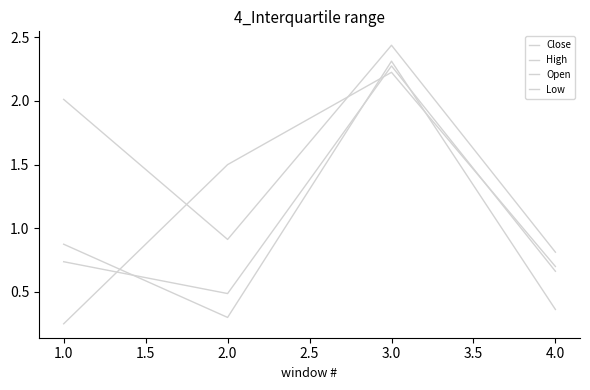

How many lines are shown in the chart?

4